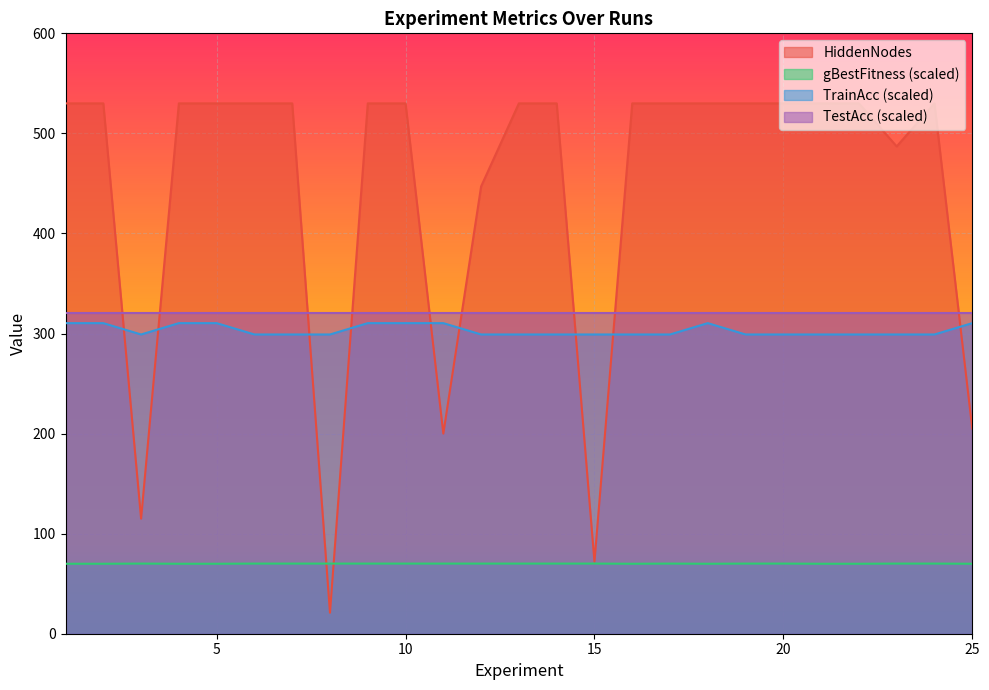

At how many categories does at least one series exceed 29?

25